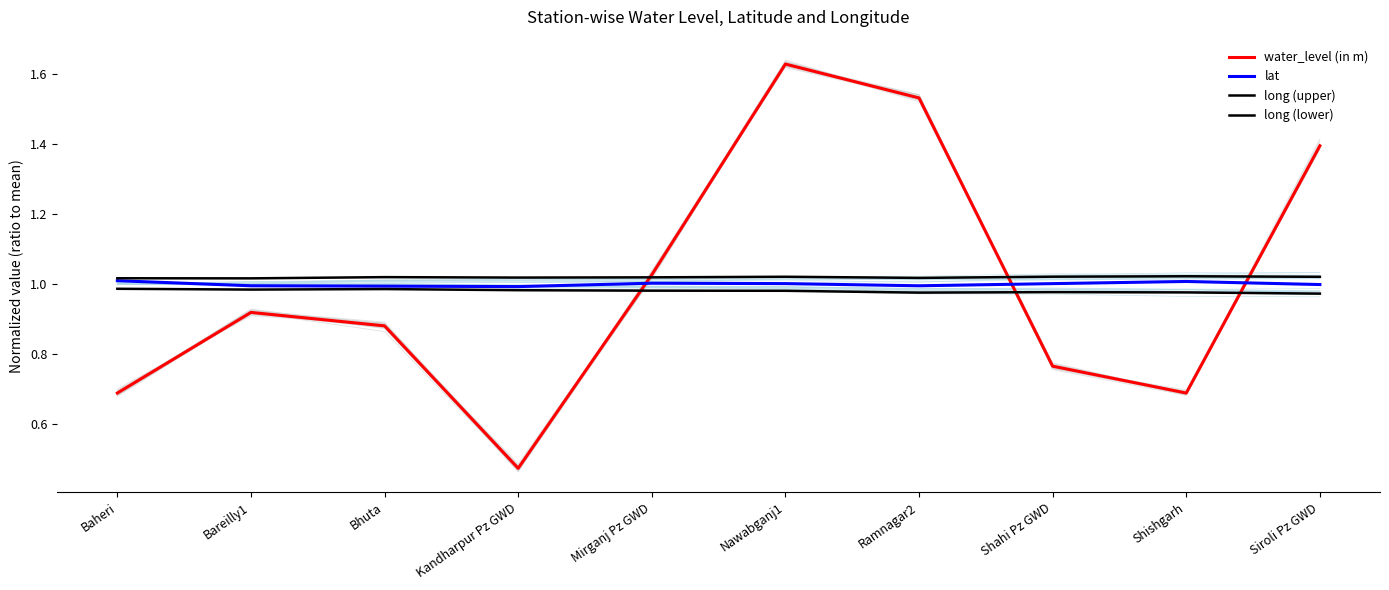

What is the approximate value of long (upper) at Nawabganj1?

1.0